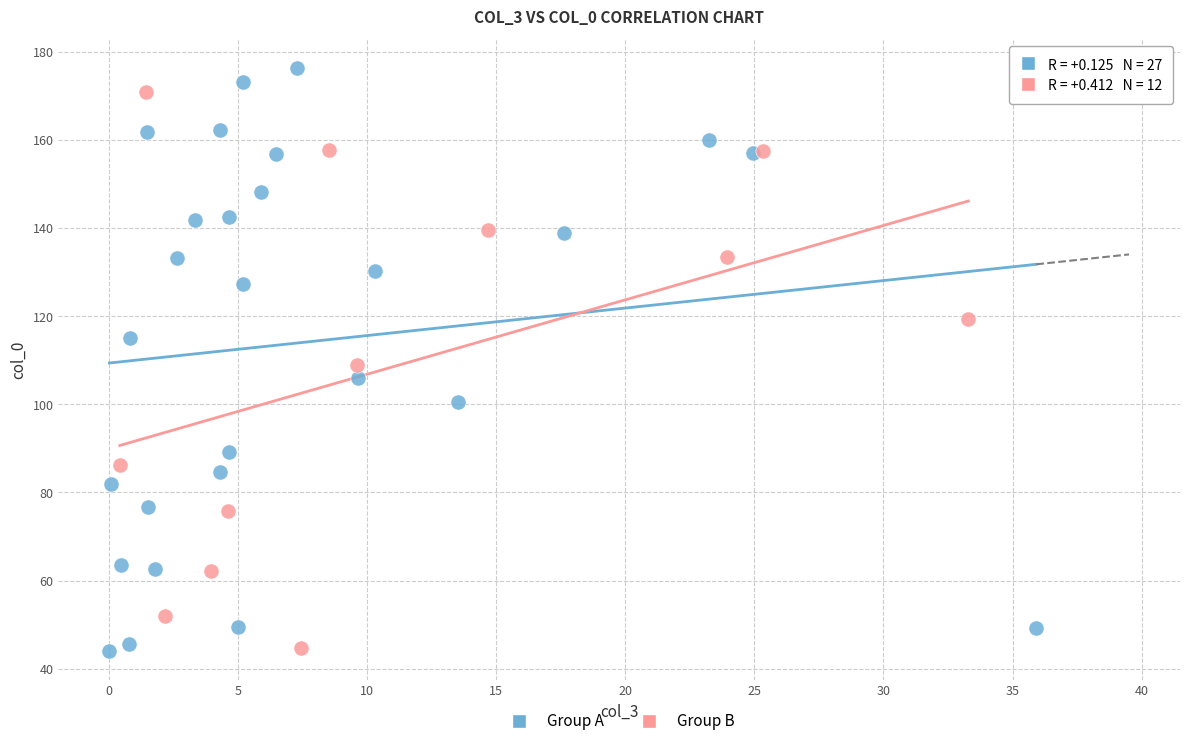

Which series reaches the maximum Y coordinate?

Group A